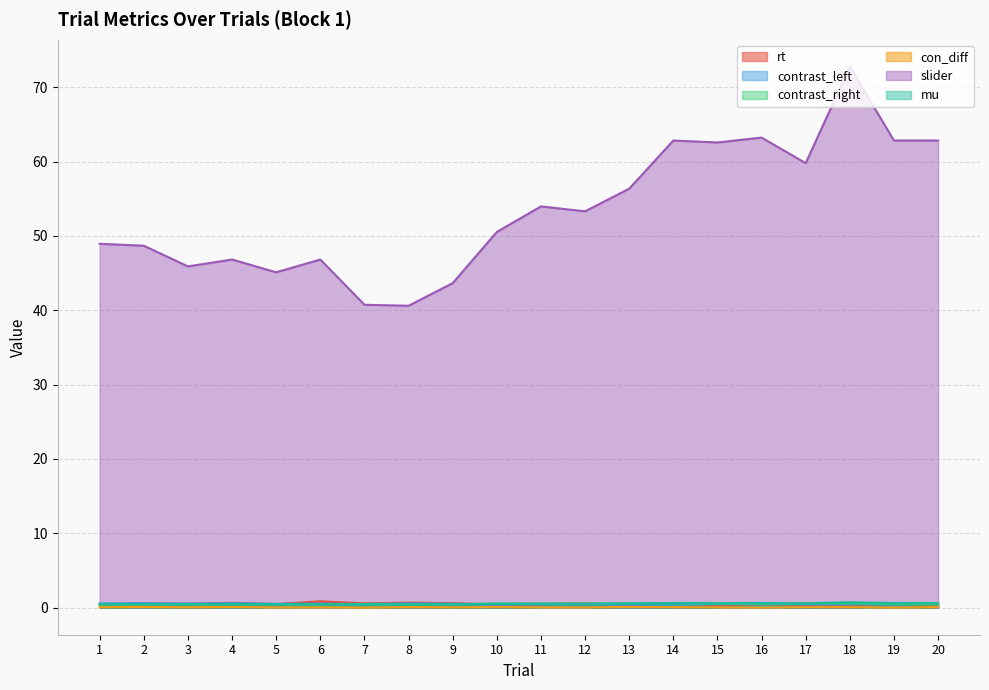

What is the minimum value for contrast_left?

0.4